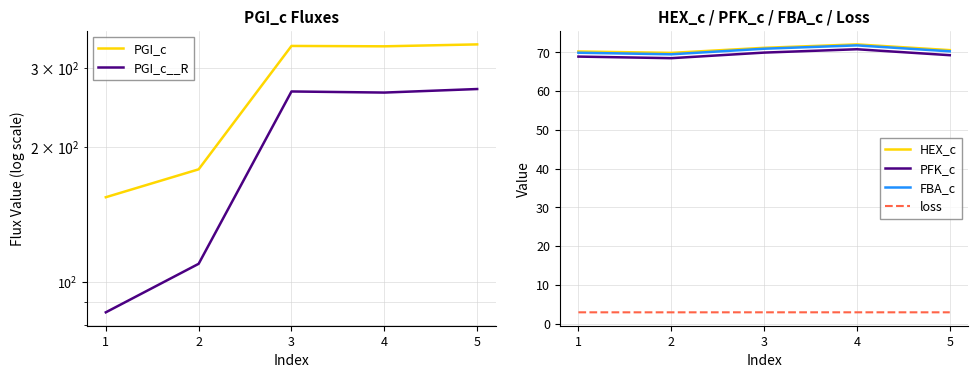

Is the value of HEX_c at 4 greater than the value of PGI_c at 4?

No